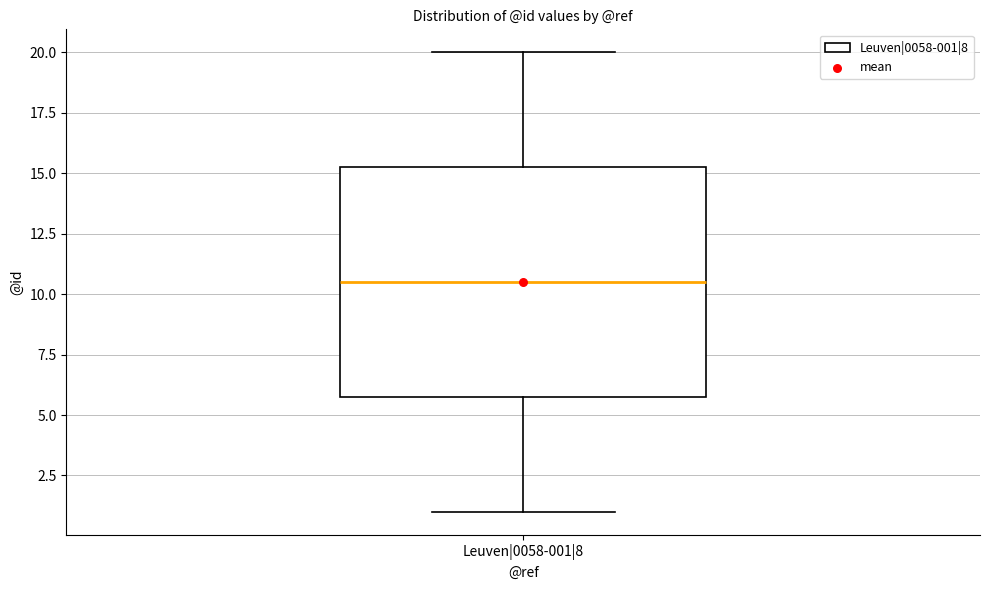

Where is the lower edge of the box for Leuven|0058-001|8 on the y-axis? The values are not printed on the chart, so give them approximately, as read against the axis.

6.0